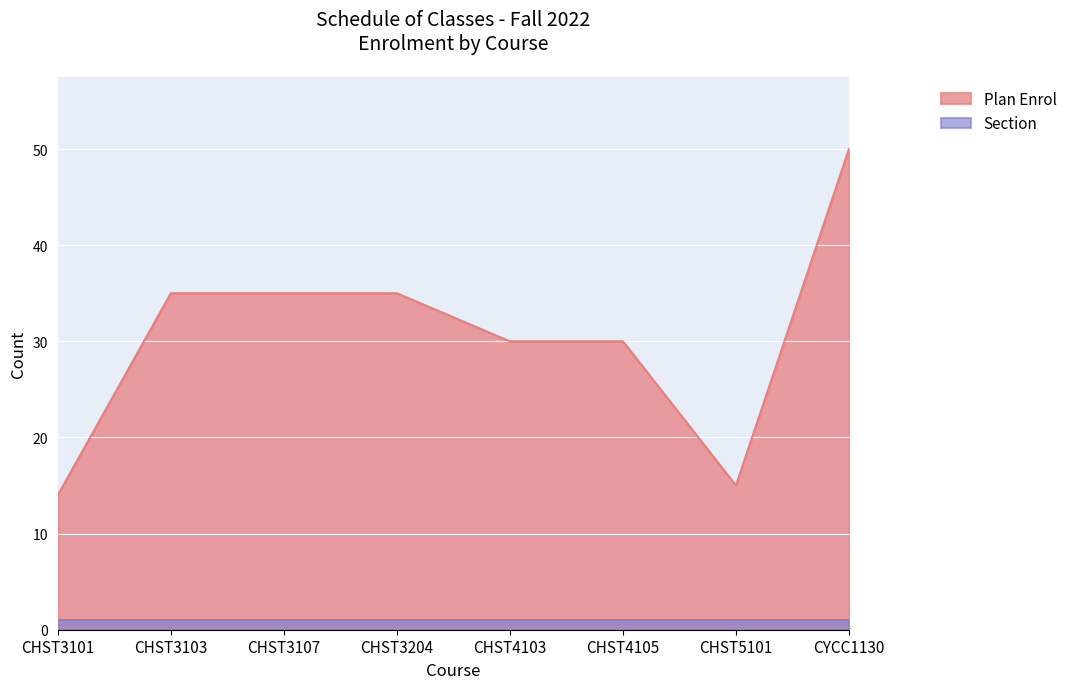

Which series changed the most between CHST3103 and CHST3107?

Plan Enrol